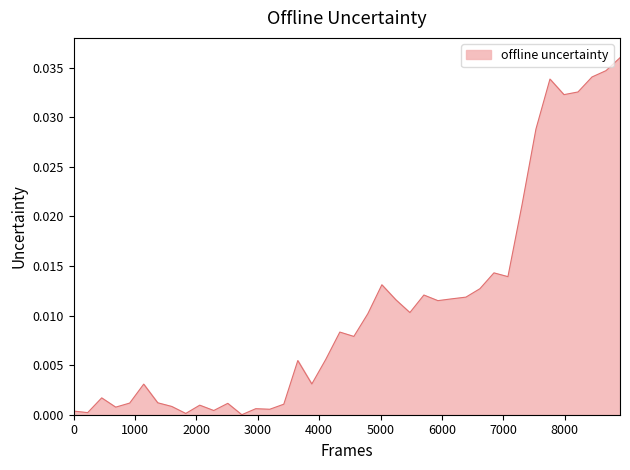

True or false: the data has more than 2 interior local peaks.

True